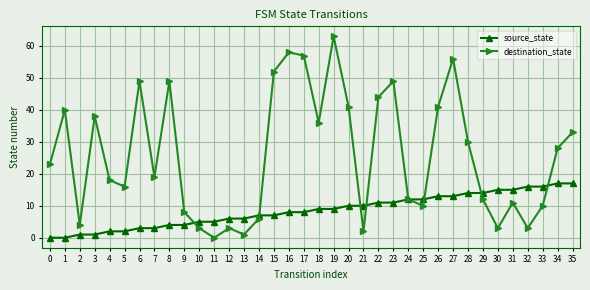

The destination_state series shows 3 at 10. True or false?

True